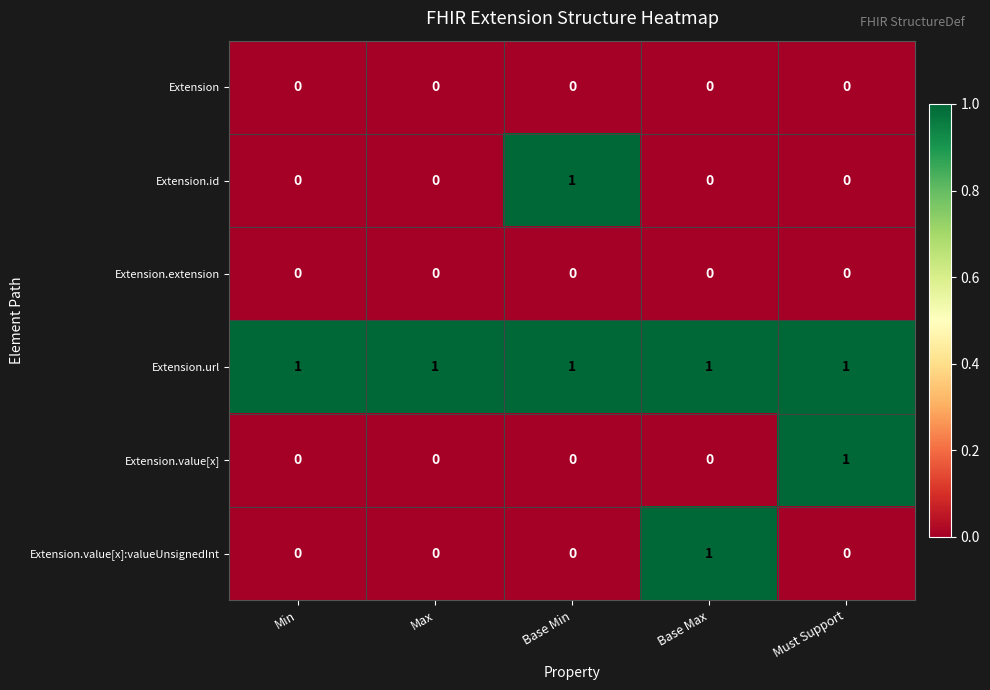

The Extension.url series shows 2 at Max. True or false?

False